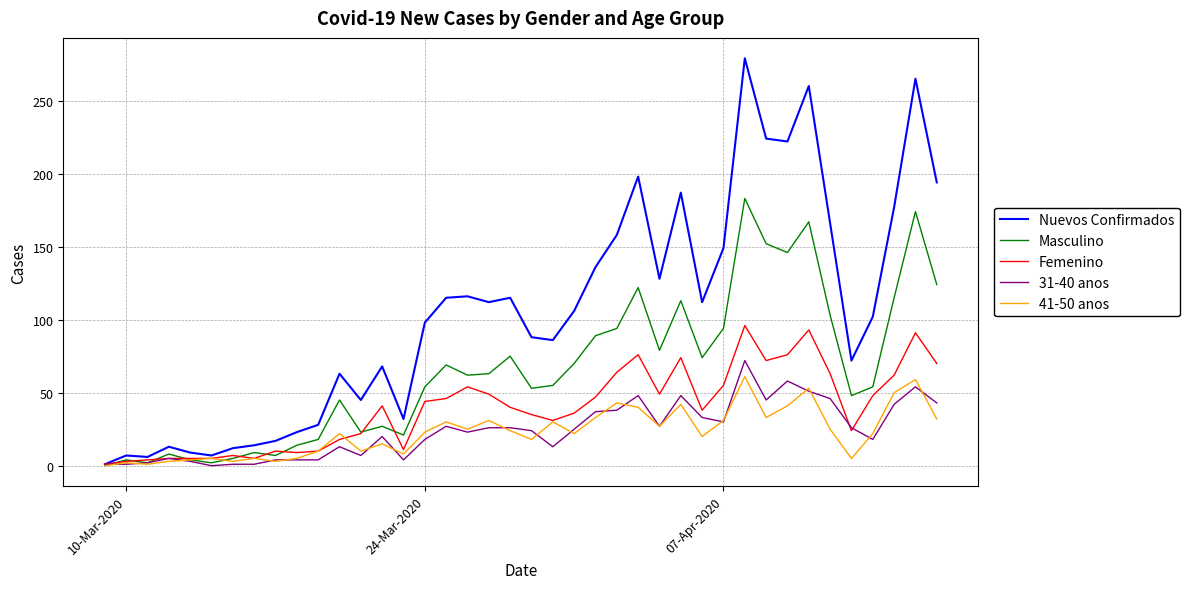

What is the greatest value displayed?

279